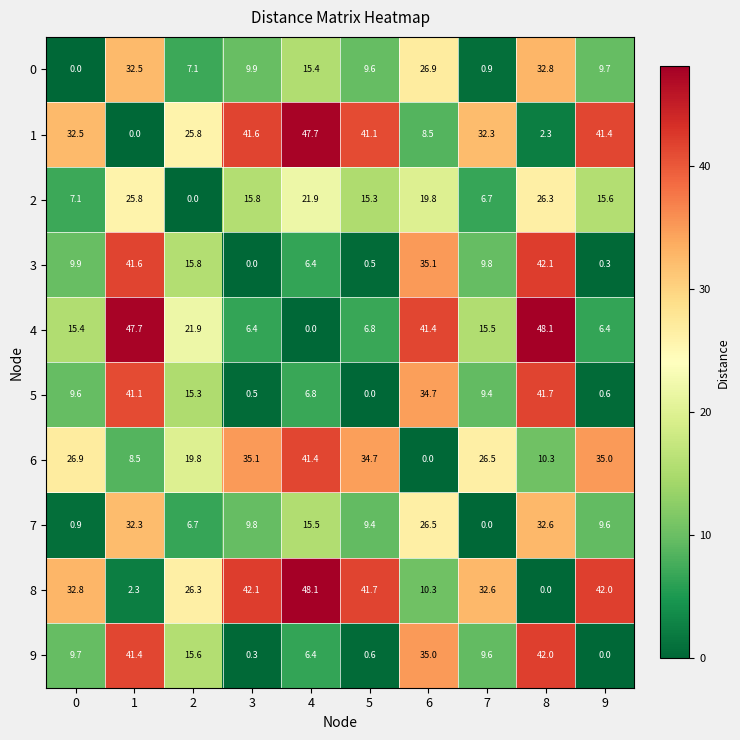

What is the maximum value shown in the chart?

48.1